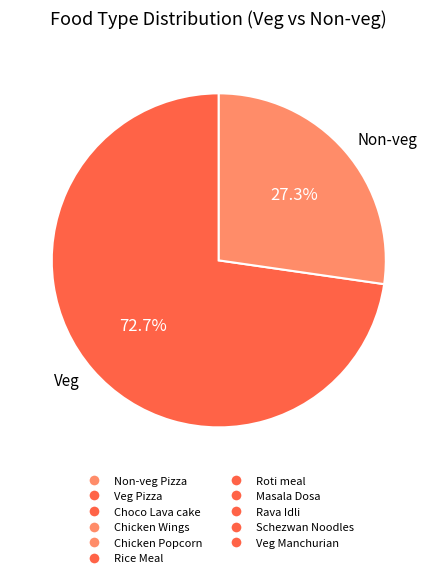

Between Non-veg and Veg, which is larger?

Veg